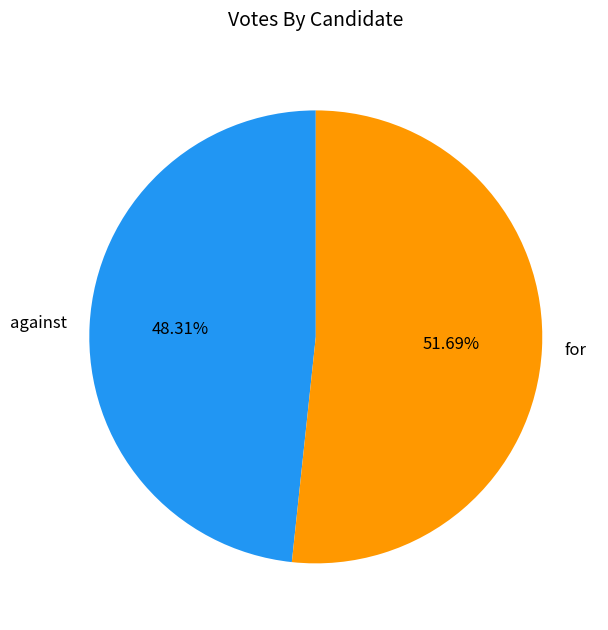

How many slices are in this pie chart?

2